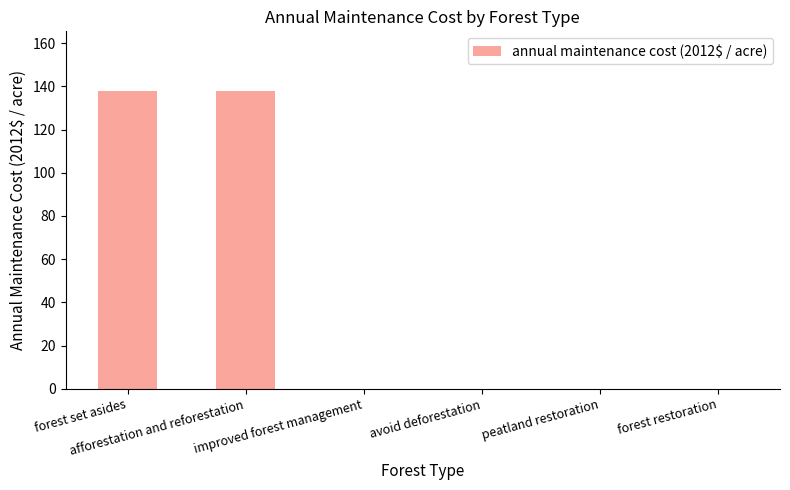

What is the maximum value shown in the chart?

137.9